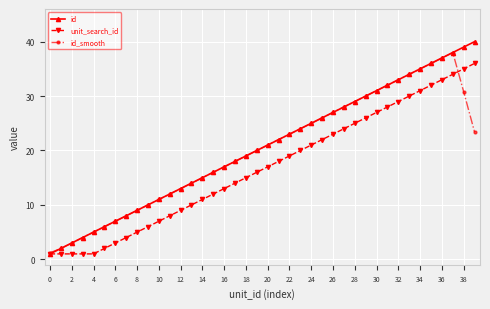

How many interior local peaks does the id_smooth series have?

1